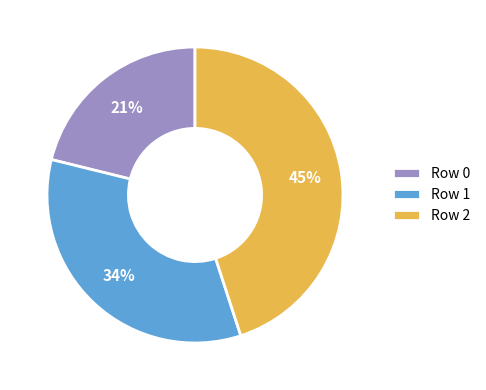

True or false: Row 2 accounts for 45% of the total.

True